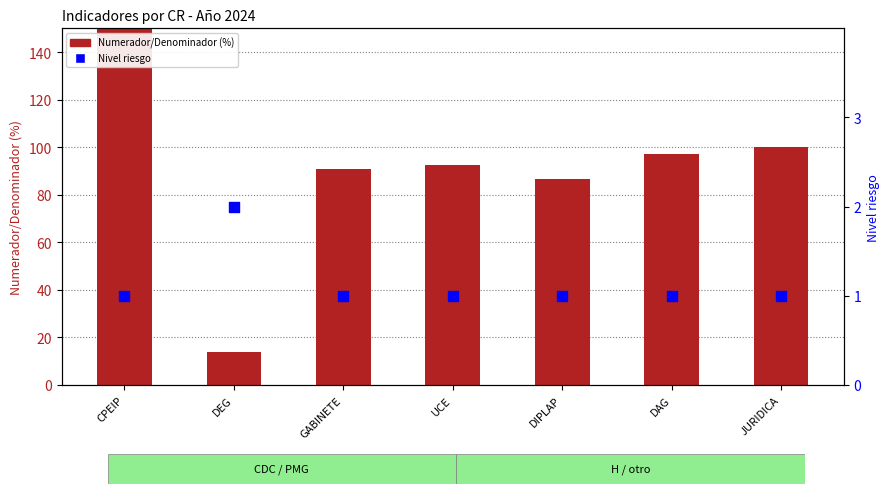

Is the value of Nivel riesgo at GABINETE greater than the value of Numerador/Denominador (%) at GABINETE?

No